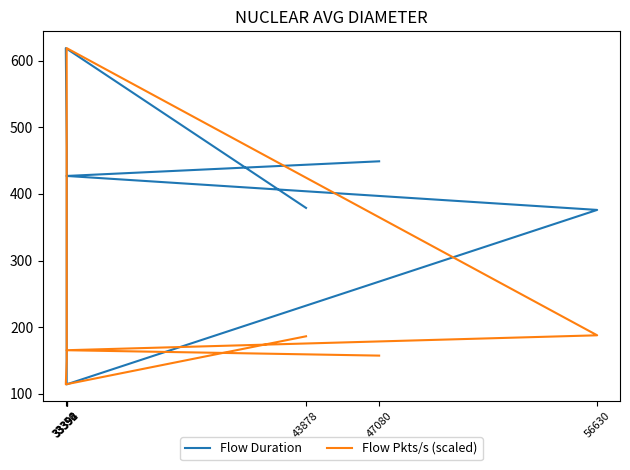

Rank the series by their maximum value, from highest to lowest.

Flow Duration, Flow Pkts/s (scaled)